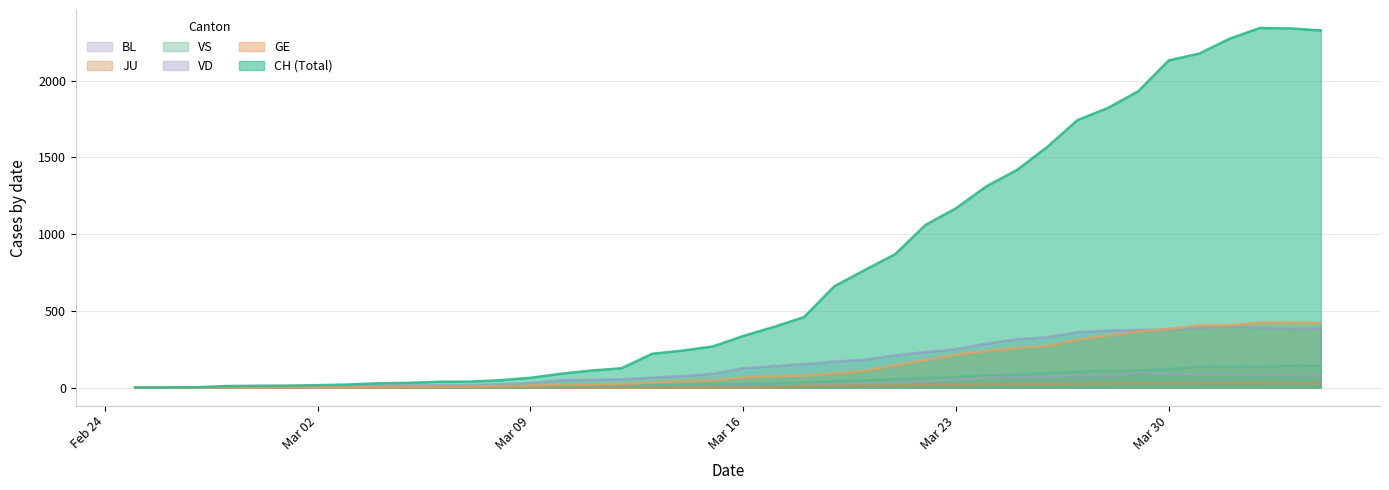

What is the value of the VD point at the 8th from the left?

8